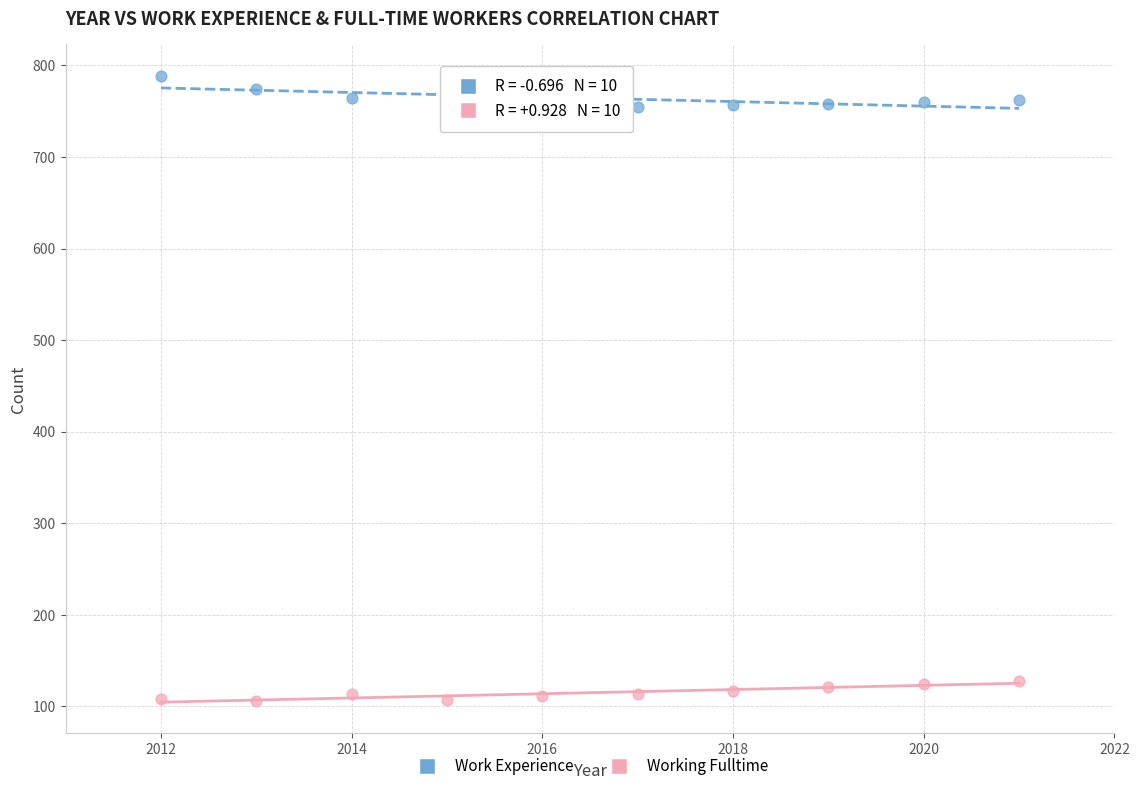

Across all data points, what is the range of Y values (max minus min)?

683